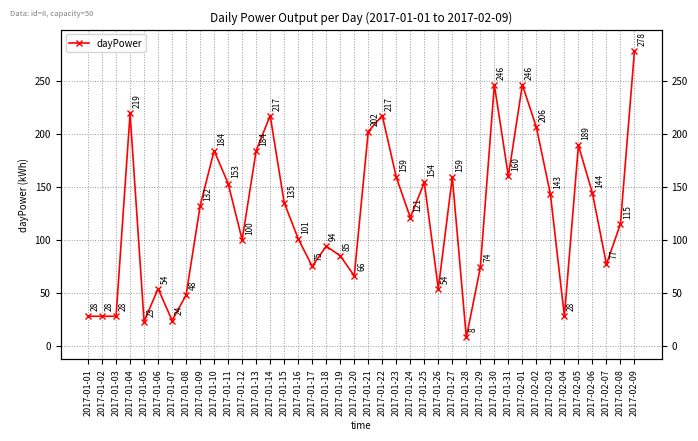

At which label is the value closest to 143?

2017-02-03